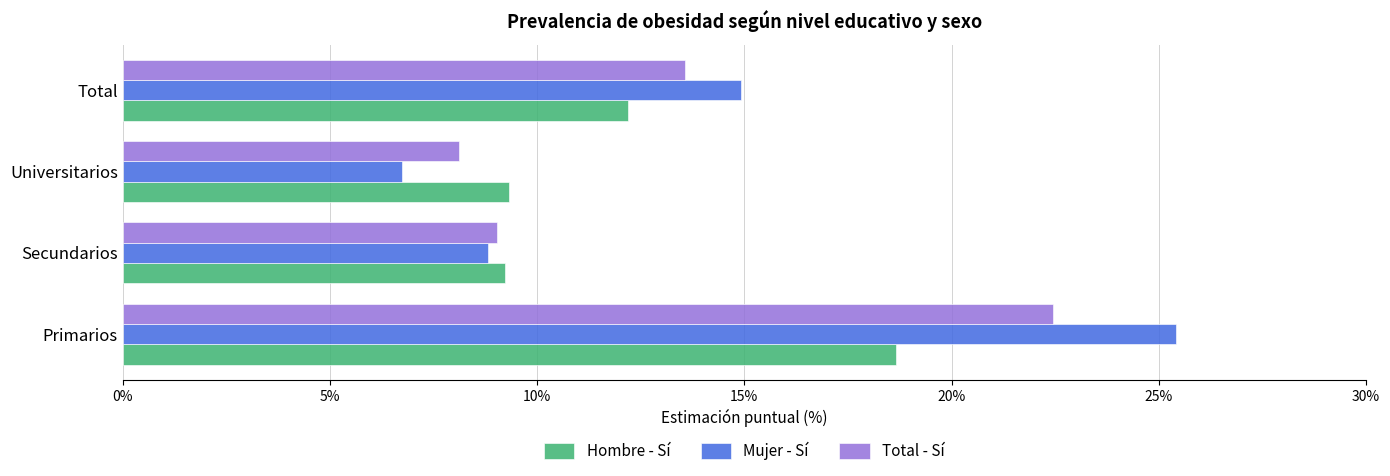

How many values in the Mujer - Sí series are below 14?

2